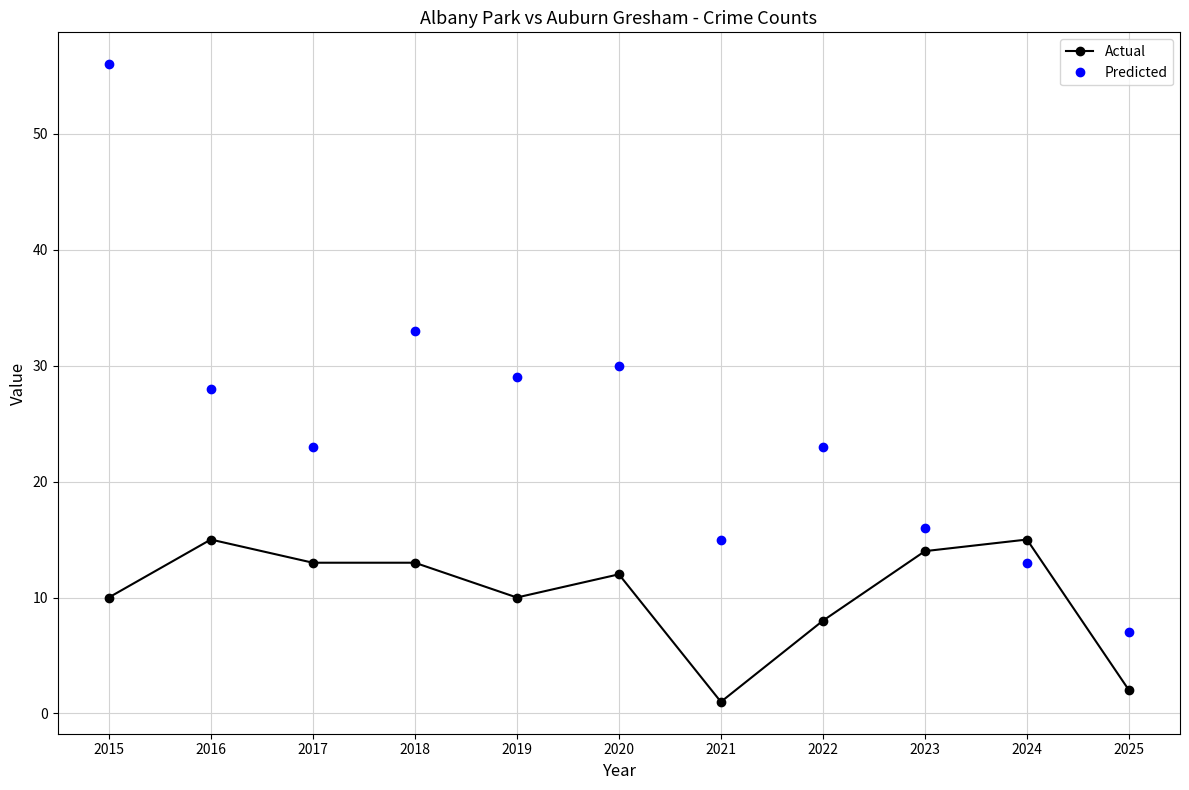

Where is Actual nearest to the value 8?

2022